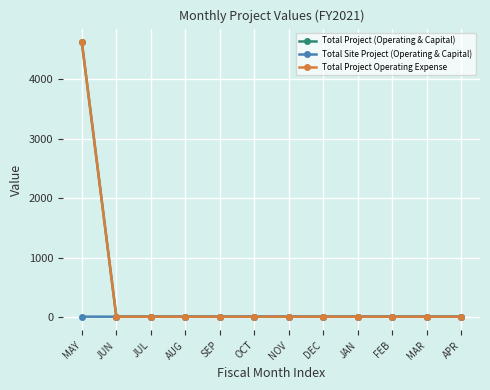

What position from the left is JAN?

9